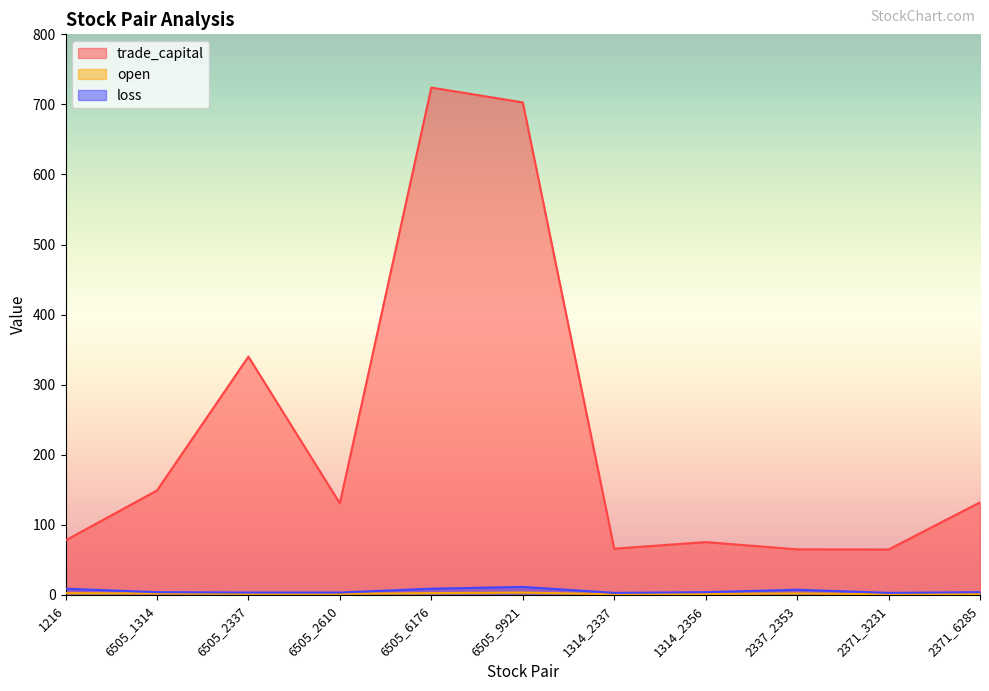

Where is the first local maximum for open?

6505_9921